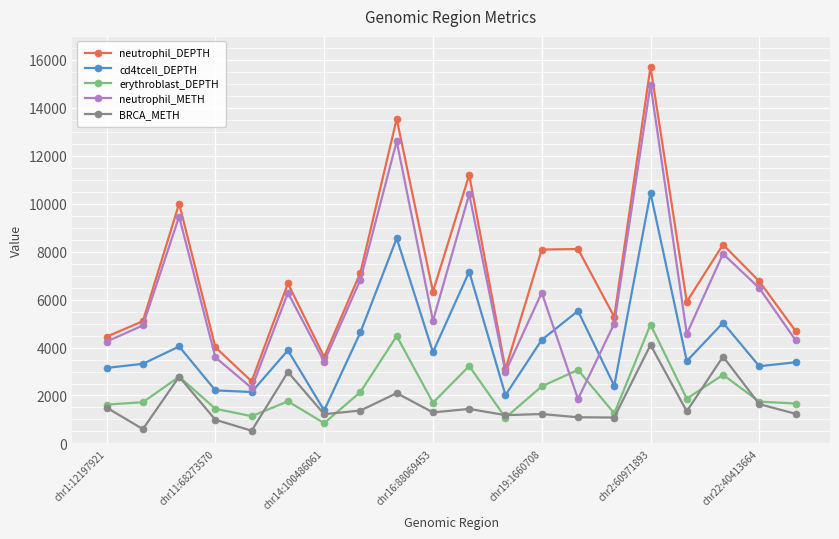

Rank the series by their maximum value, from highest to lowest.

neutrophil_DEPTH, neutrophil_METH, cd4tcell_DEPTH, erythroblast_DEPTH, BRCA_METH